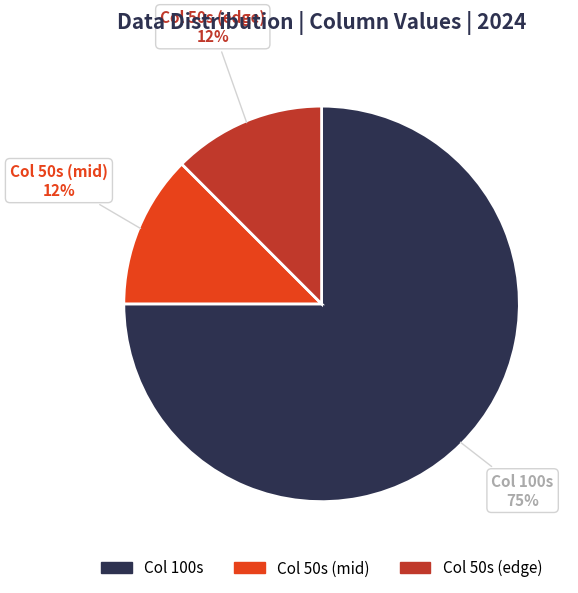

To the nearest percent, what is the average slice percentage?

33%